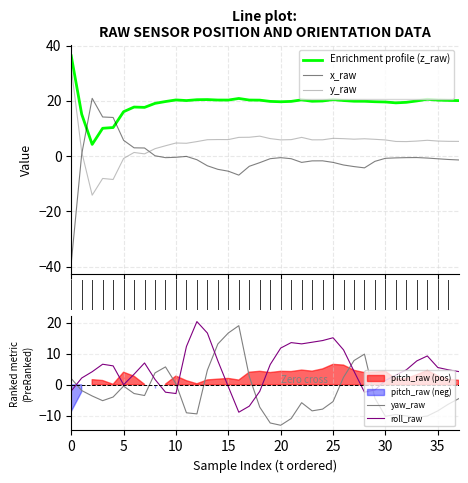

At how many categories does at least one series exceed 28?

1